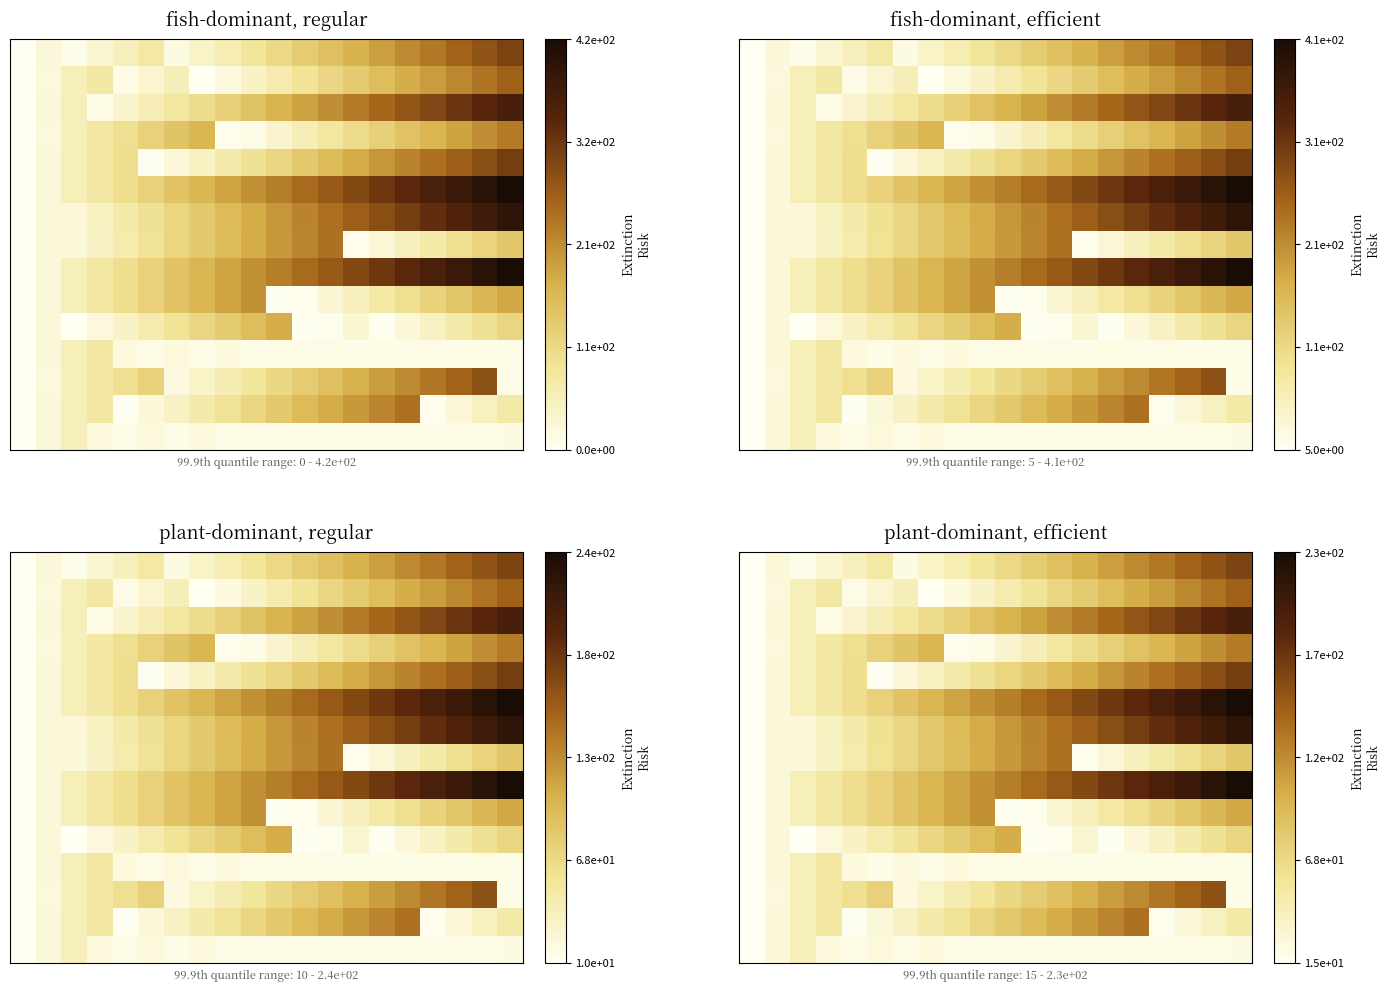

At which category is the sum across all series the highest?

18